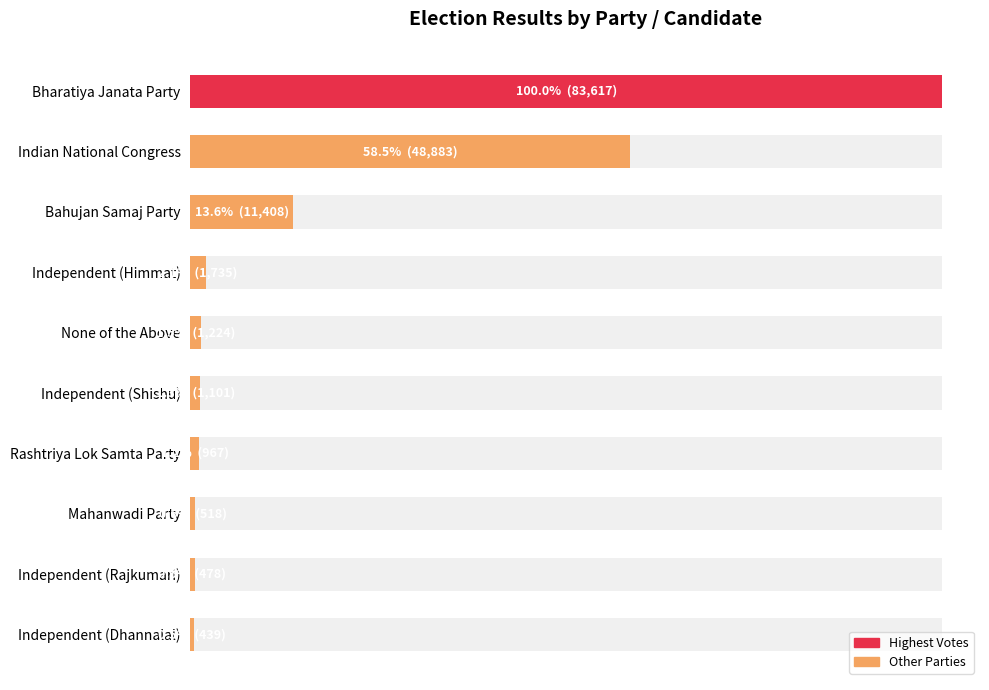

Reading left to right, transcribe all the data shown in this chart.

83617	48883	11408	1735	1224	1101	967	518	478	439